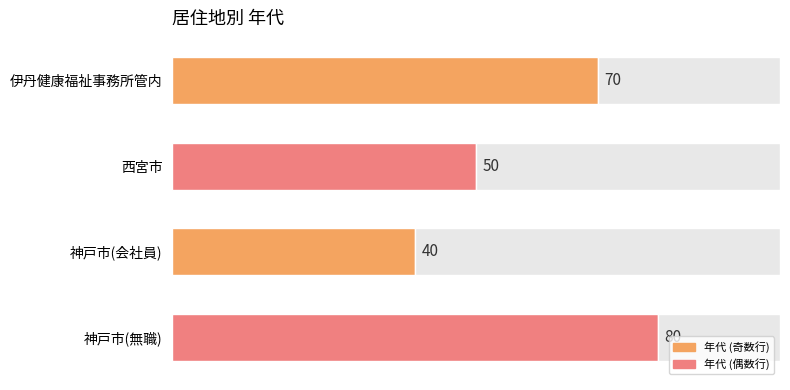

What is the change in value from 伊丹健康福祉事務所管内 to 神戸市(無職)?

+10